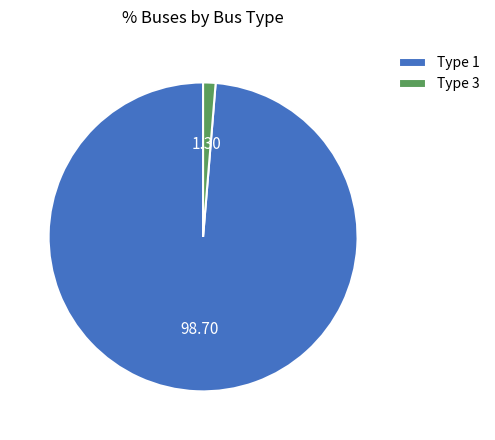

Which has a higher value, Type 3 or Type 1?

Type 1